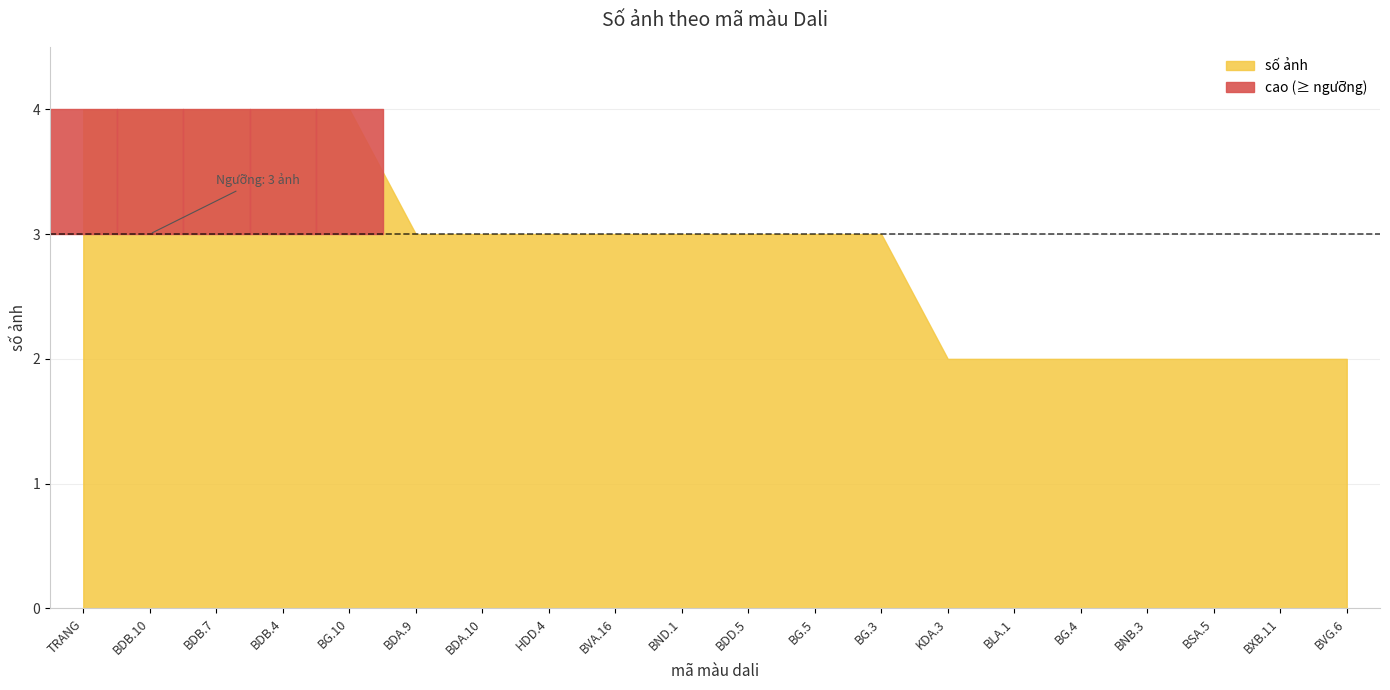

Reading right to left, transcribe all the data shown in this chart.

BVG.6=2	BXB.11=2	BSA.5=2	BNB.3=2	BG.4=2	BLA.1=2	KDA.3=2	BG.3=3	BG.5=3	BDD.5=3	BND.1=3	BVA.16=3	HDD.4=3	BDA.10=3	BDA.9=3	BG.10=4	BDB.4=4	BDB.7=4	BDB.10=4	TRANG=4